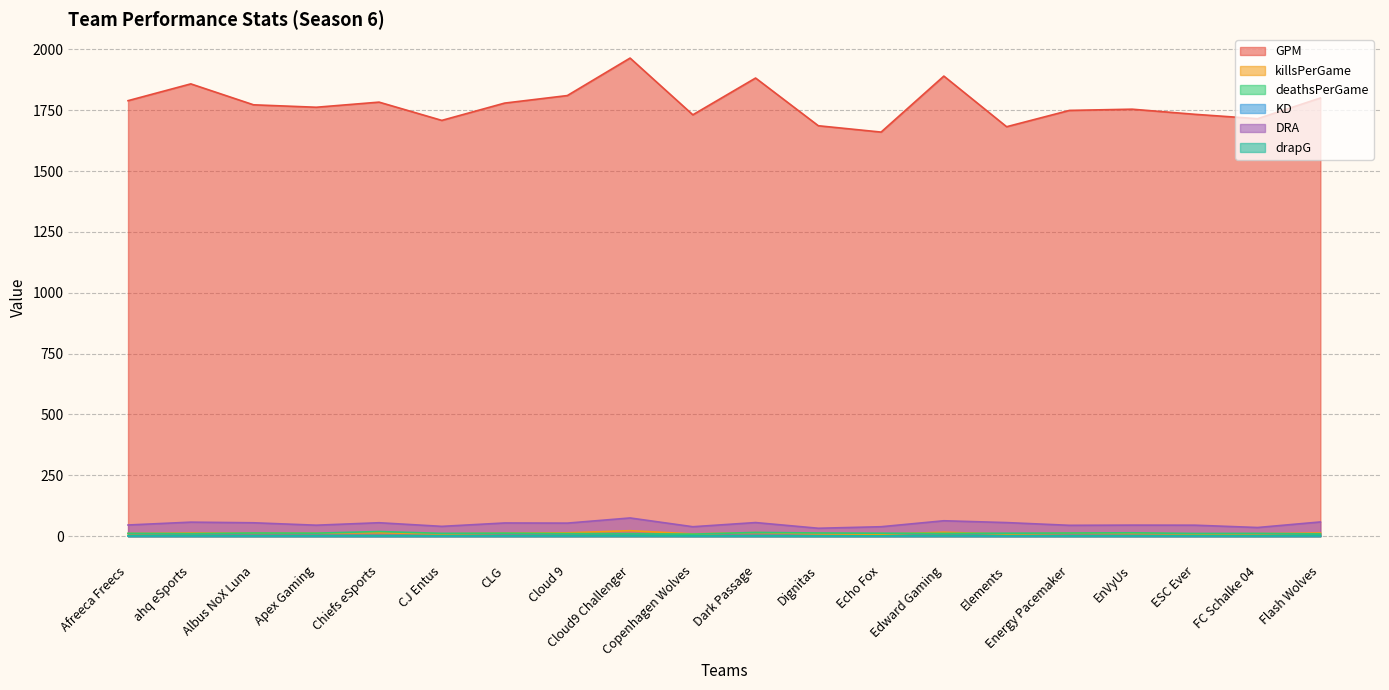

Reading left to right, transcribe all the data shown in this chart.

GPM: Afreeca Freecs=1789.0	ahq eSports=1858.0	Albus NoX Luna=1772.0	Apex Gaming=1762.0	Chiefs eSports=1783.0	CJ Entus=1708.0	CLG=1779.0	Cloud 9=1810.0	Cloud9 Challenger=1964.0	Copenhagen Wolves=1731.0	Dark Passage=1882.0	Dignitas=1686.0	Echo Fox=1660.0	Edward Gaming=1890.0	Elements=1682.0	Energy Pacemaker=1749.0	EnVyUs=1754.0	ESC Ever=1733.0	FC Schalke 04=1715.0	Flash Wolves=1800.0
killsPerGame: Afreeca Freecs=10.9	ahq eSports=13.1	Albus NoX Luna=12.5	Apex Gaming=12.3	Chiefs eSports=14.3	CJ Entus=9.5	CLG=12.6	Cloud 9=14.0	Cloud9 Challenger=22.7	Copenhagen Wolves=9.6	Dark Passage=14.9	Dignitas=10.0	Echo Fox=8.3	Edward Gaming=16.4	Elements=8.9	Energy Pacemaker=12.2	EnVyUs=11.4	ESC Ever=9.4	FC Schalke 04=10.2	Flash Wolves=13.2
deathsPerGame: Afreeca Freecs=11.8	ahq eSports=10.7	Albus NoX Luna=13.2	Apex Gaming=12.6	Chiefs eSports=19.3	CJ Entus=11.7	CLG=12.6	Cloud 9=10.9	Cloud9 Challenger=10.3	Copenhagen Wolves=8.6	Dark Passage=15.6	Dignitas=13.3	Echo Fox=12.3	Edward Gaming=11.5	Elements=12.3	Energy Pacemaker=13.2	EnVyUs=14.1	ESC Ever=11.2	FC Schalke 04=11.5	Flash Wolves=9.5
KD: Afreeca Freecs=0.9	ahq eSports=1.2	Albus NoX Luna=0.9	Apex Gaming=1.0	Chiefs eSports=0.7	CJ Entus=0.8	CLG=1.0	Cloud 9=1.3	Cloud9 Challenger=2.2	Copenhagen Wolves=1.1	Dark Passage=1.0	Dignitas=0.8	Echo Fox=0.7	Edward Gaming=1.4	Elements=0.7	Energy Pacemaker=0.9	EnVyUs=0.8	ESC Ever=0.8	FC Schalke 04=0.9	Flash Wolves=1.4
DRA: Afreeca Freecs=46.1	ahq eSports=57.8	Albus NoX Luna=55.2	Apex Gaming=45.3	Chiefs eSports=55.4	CJ Entus=40.5	CLG=54.4	Cloud 9=53.8	Cloud9 Challenger=75.0	Copenhagen Wolves=39.0	Dark Passage=56.1	Dignitas=32.7	Echo Fox=39.0	Edward Gaming=63.5	Elements=56.0	Energy Pacemaker=44.8	EnVyUs=45.6	ESC Ever=45.3	FC Schalke 04=35.8	Flash Wolves=58.6
drapG: Afreeca Freecs=1.9	ahq eSports=2.1	Albus NoX Luna=1.9	Apex Gaming=2.0	Chiefs eSports=2.0	CJ Entus=1.8	CLG=1.9	Cloud 9=2.0	Cloud9 Challenger=2.3	Copenhagen Wolves=1.4	Dark Passage=1.8	Dignitas=1.3	Echo Fox=1.7	Edward Gaming=2.4	Elements=2.2	Energy Pacemaker=1.5	EnVyUs=1.9	ESC Ever=1.9	FC Schalke 04=1.4	Flash Wolves=2.4